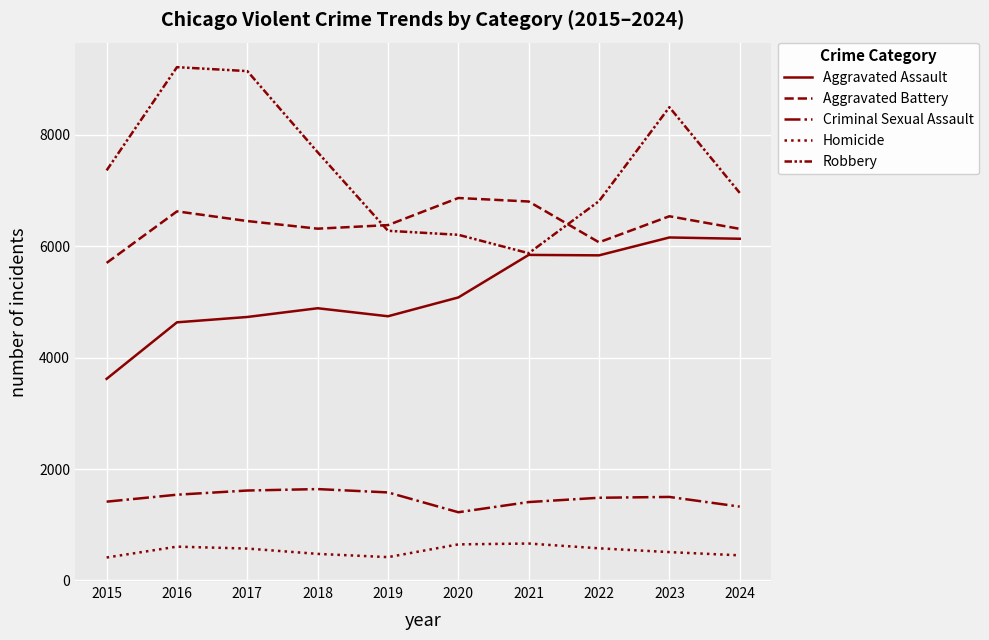

Which category has the lowest value across all series?

2015